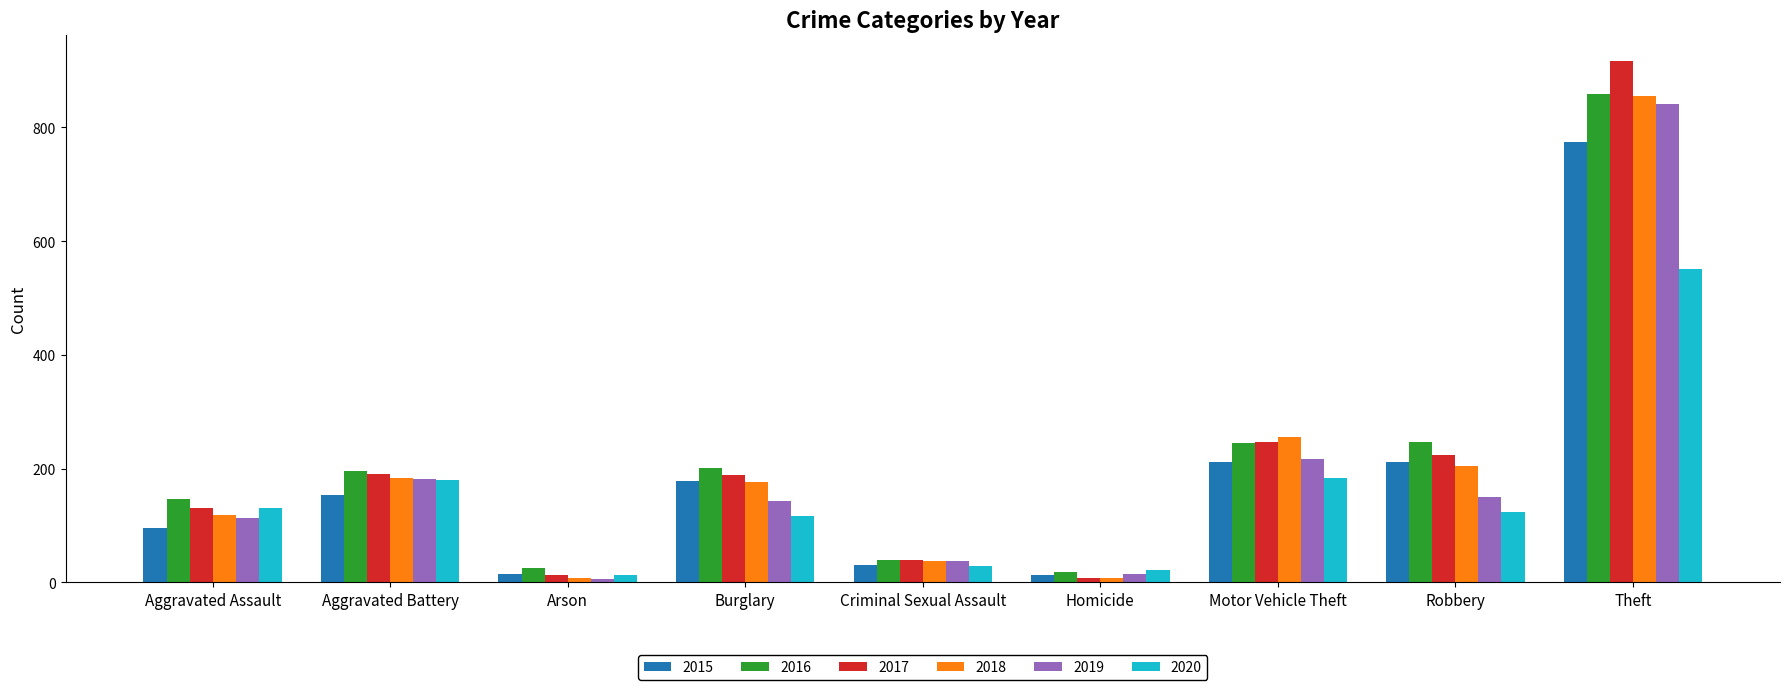

At which label is 2019 closest to 423?

Motor Vehicle Theft